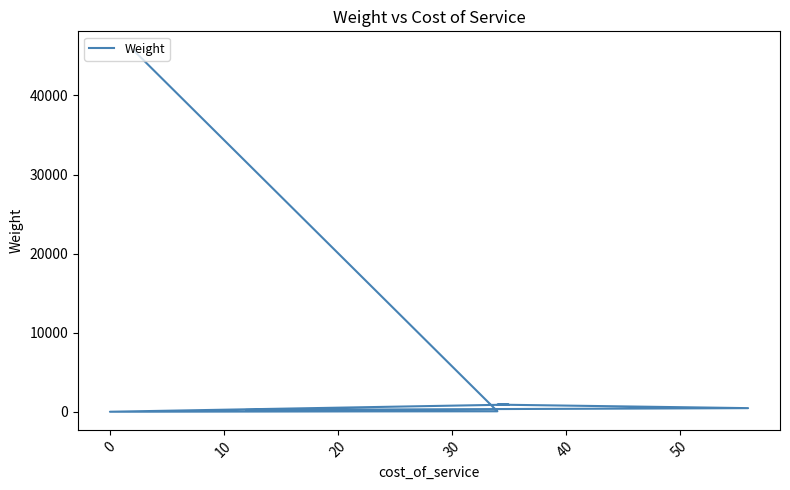

The value at −10 is 354.5. True or false?

False